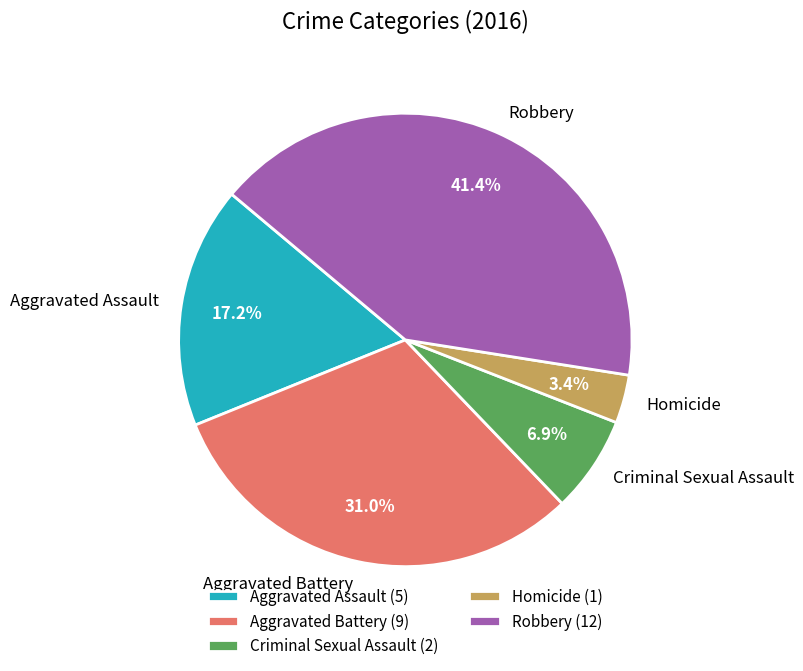

To the nearest percent, what is the difference between the largest and smallest slice percentages?

38%